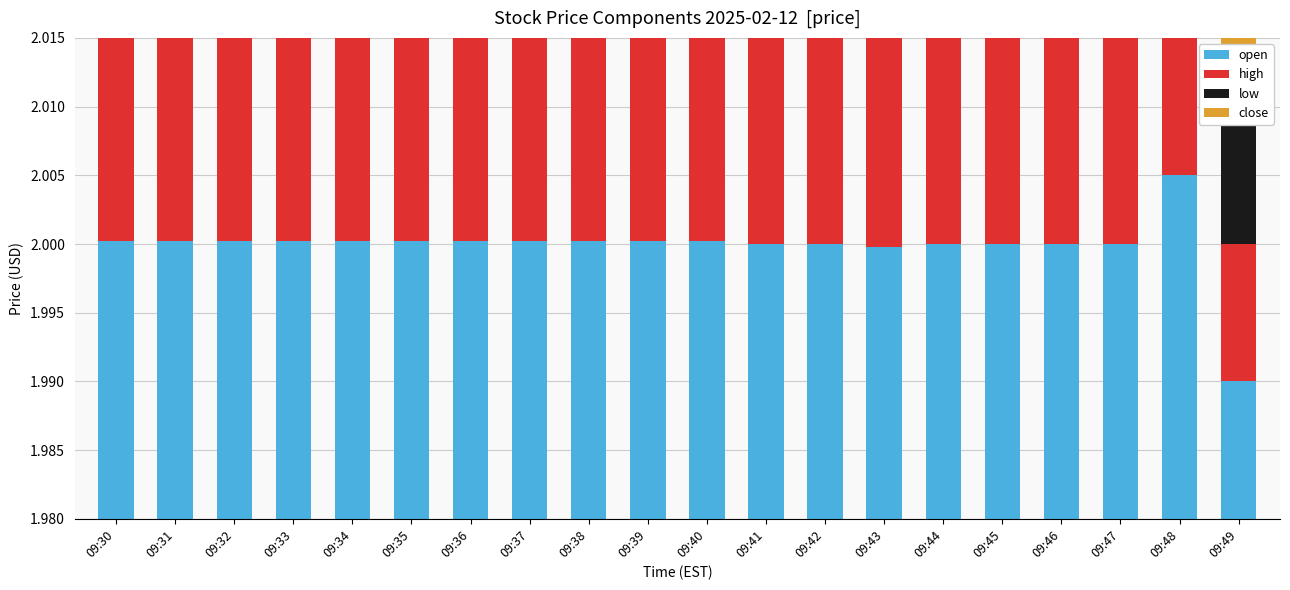

Is it true that low equals 0.0 at 09:49?

False